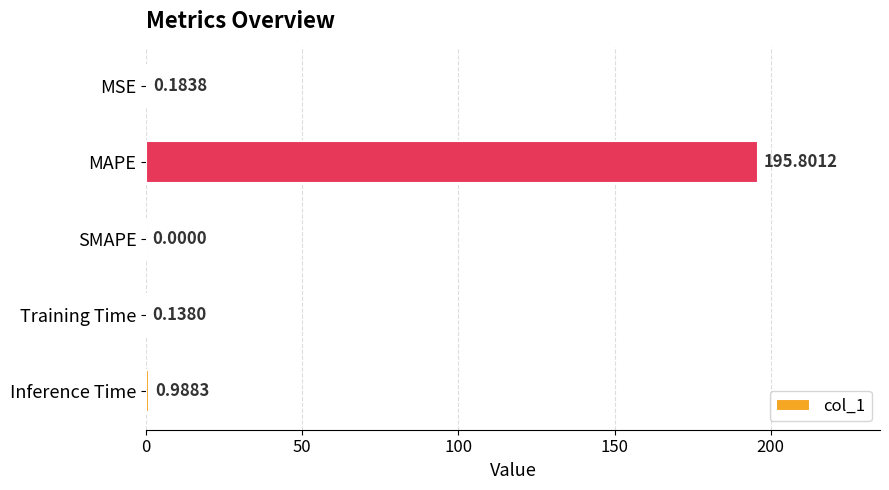

What is the sum of the values at Inference Time and MAPE?

196.8